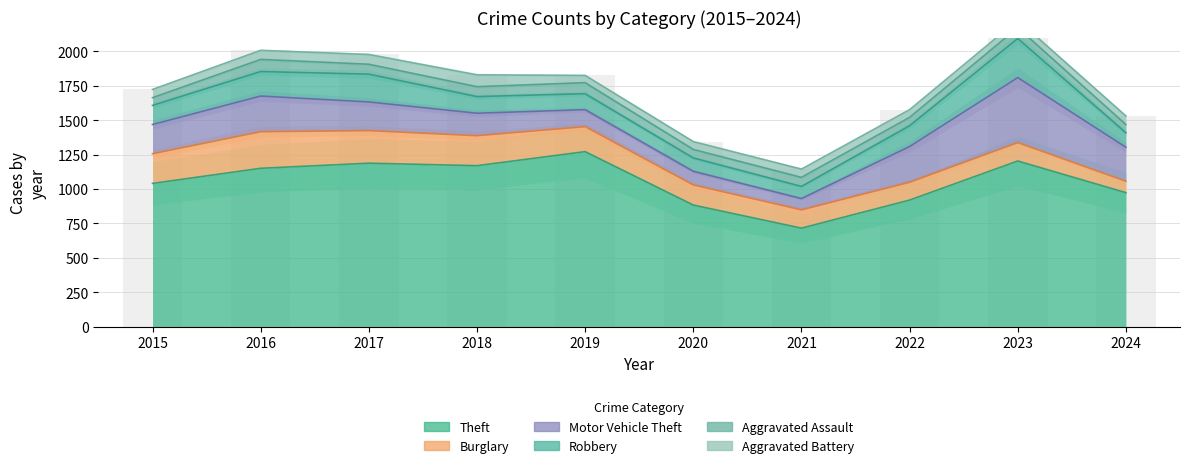

Which series has the largest range (max minus min)?

Theft